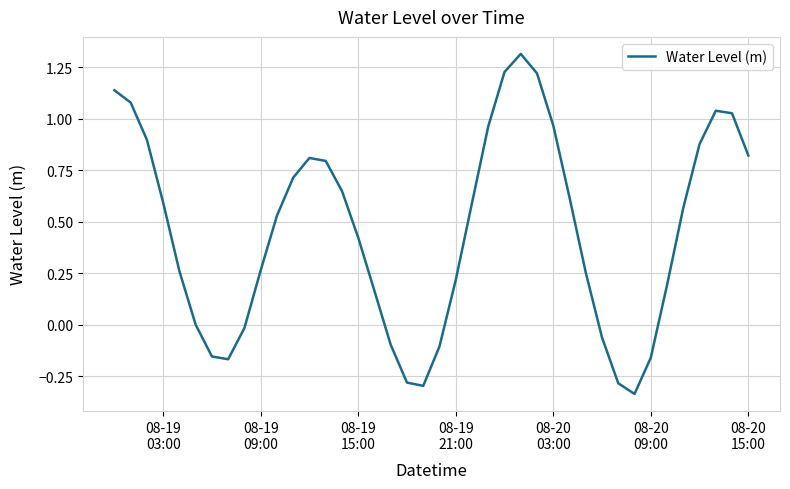

What is the difference between the maximum and minimum values?

1.7